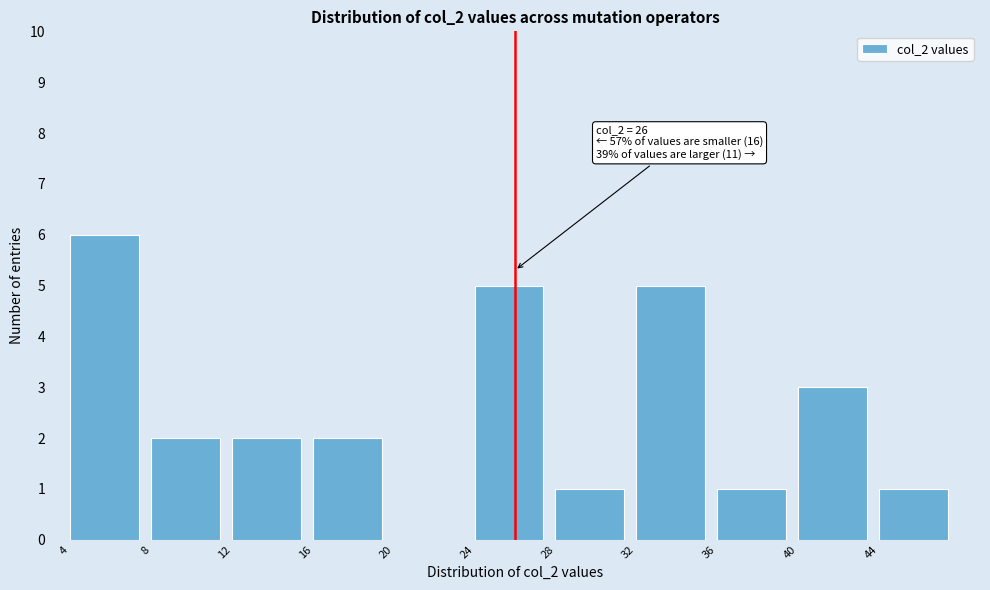

Which range on the x-axis has the tallest bar?

4 to 8